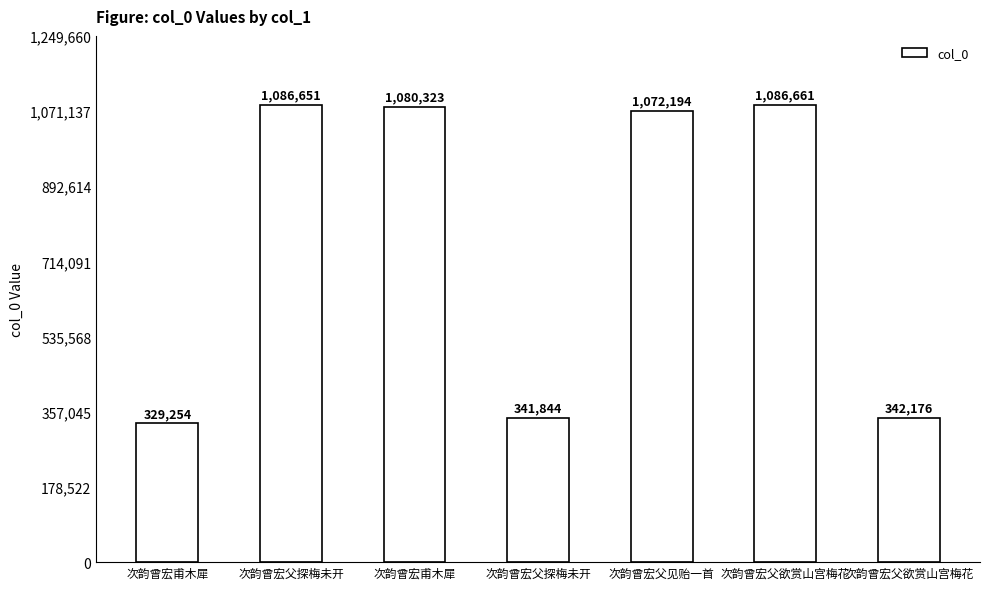

Does the chart contain any negative values?

No